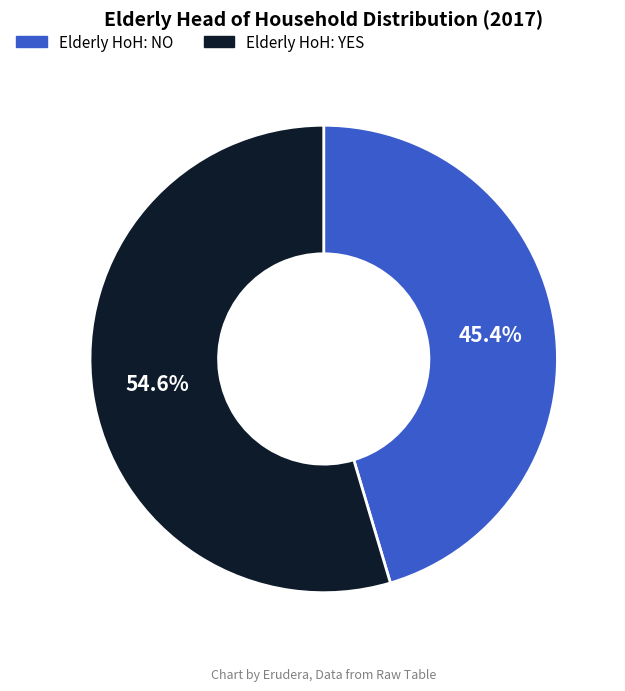

True or false: Elderly HoH: NO accounts for 45% of the total.

True